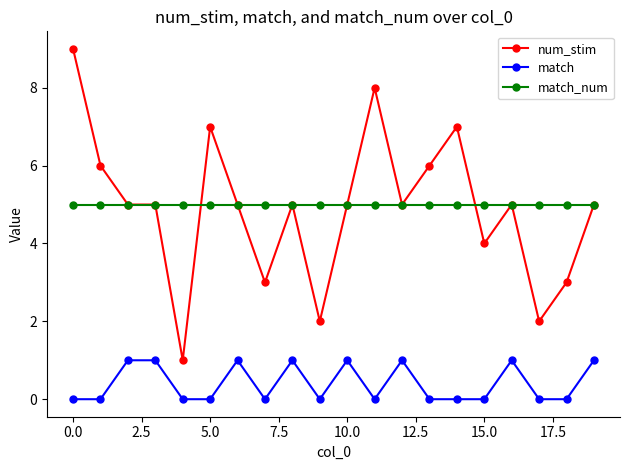

Does the chart display data point markers on the line(s)?

Yes